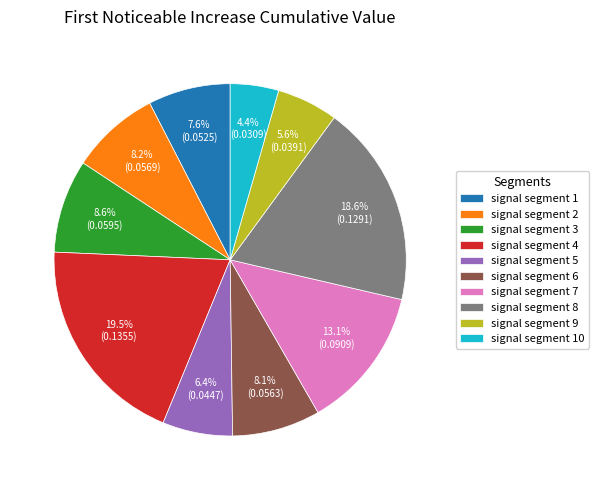

Is signal segment 7 the majority of the pie?

No